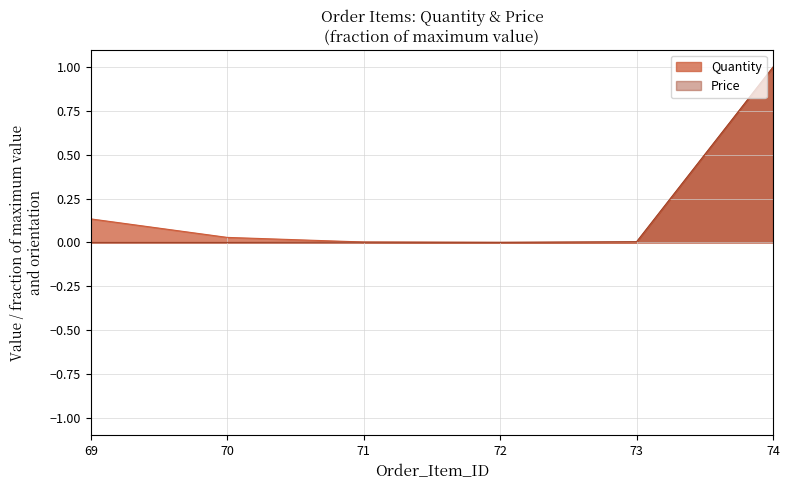

How many interior local valleys does the Quantity series have?

1